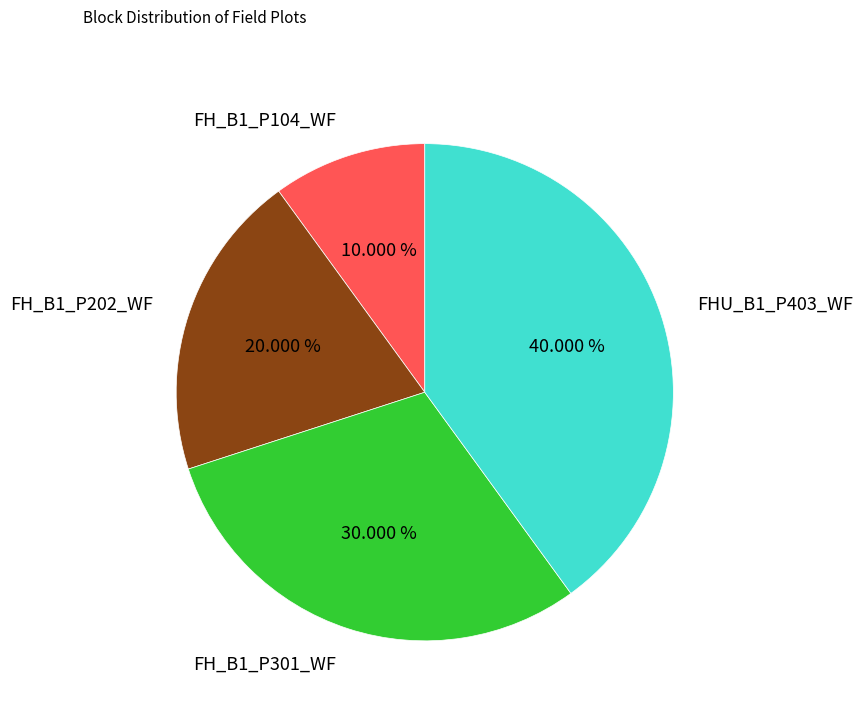

Count the number of slices in the pie.

4